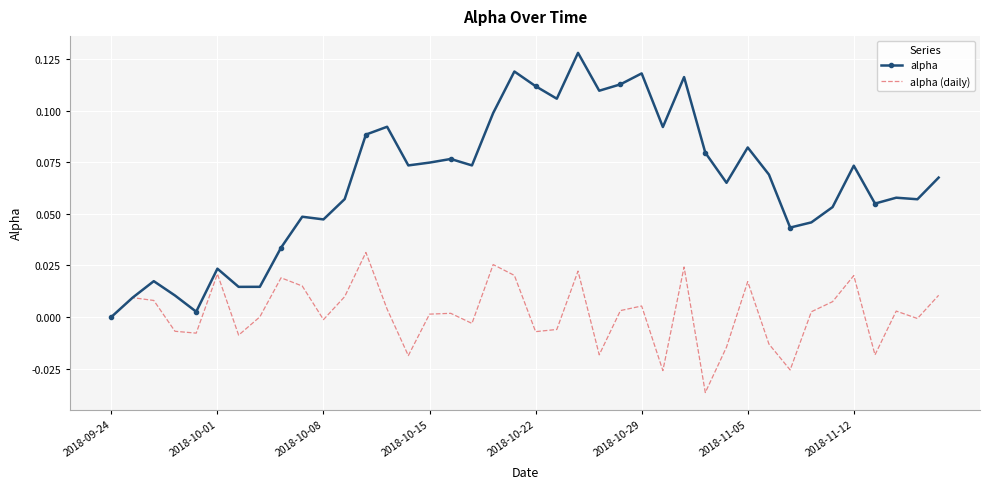

Which series has the largest range (max minus min)?

alpha